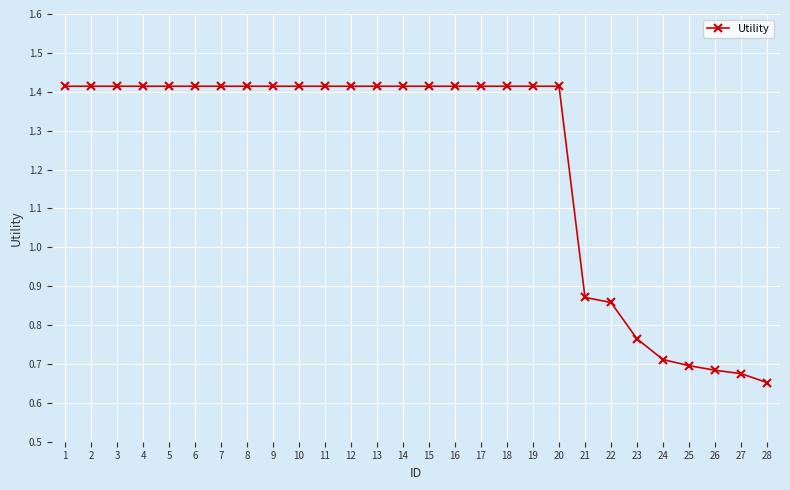

What is the ratio of the value at 2 to the value at 4?

1.0